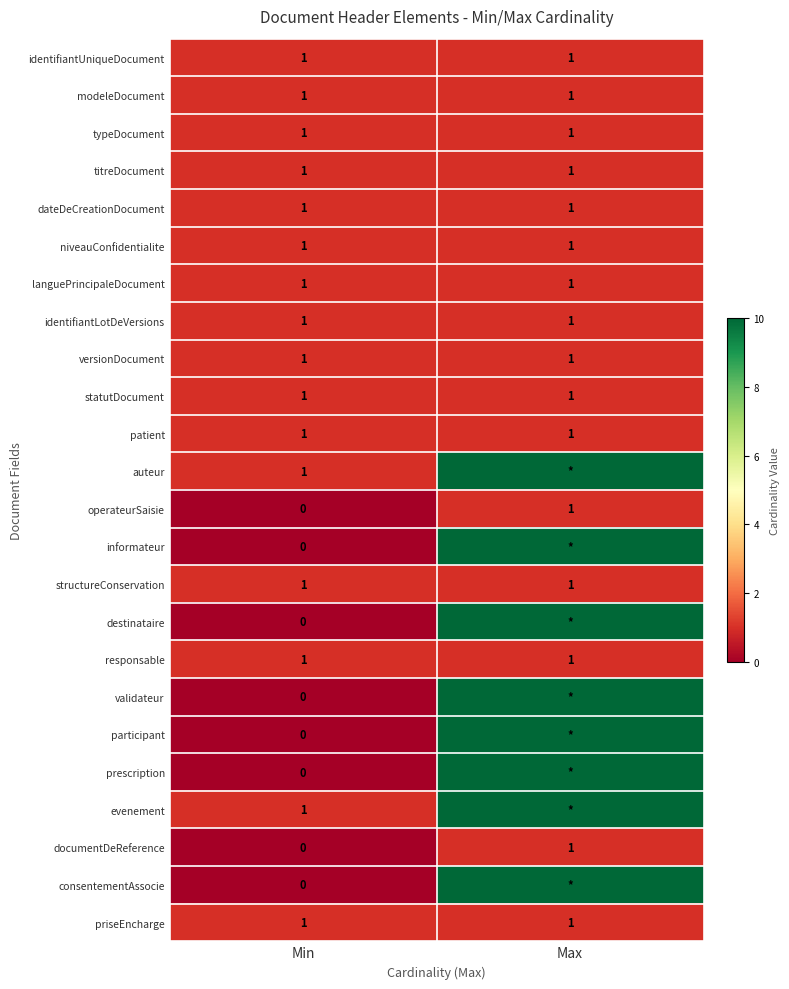

Is it true that patient equals 1 at Max?

True